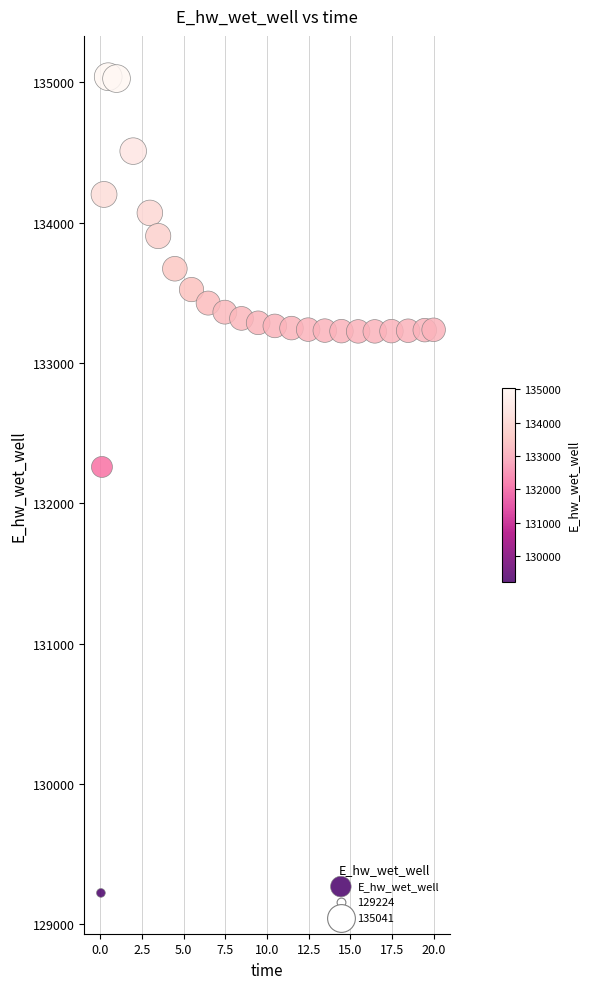

What Y value in the scatter plot is closest to 132132?

132259.9